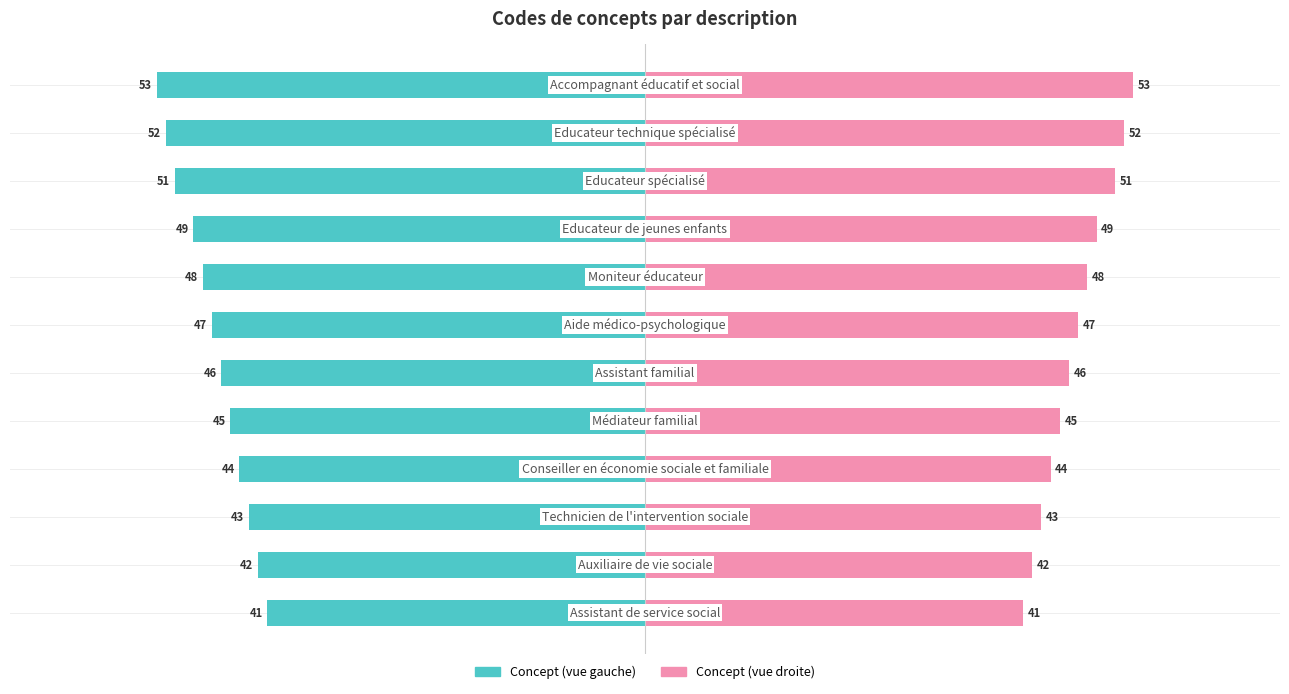

What is the difference between the Concept (right) values at 3 and 0?

3